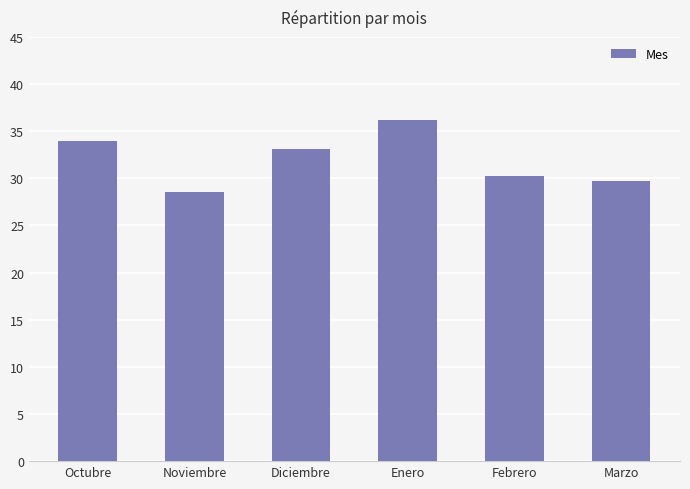

Which has a higher value, Noviembre or Diciembre?

Diciembre